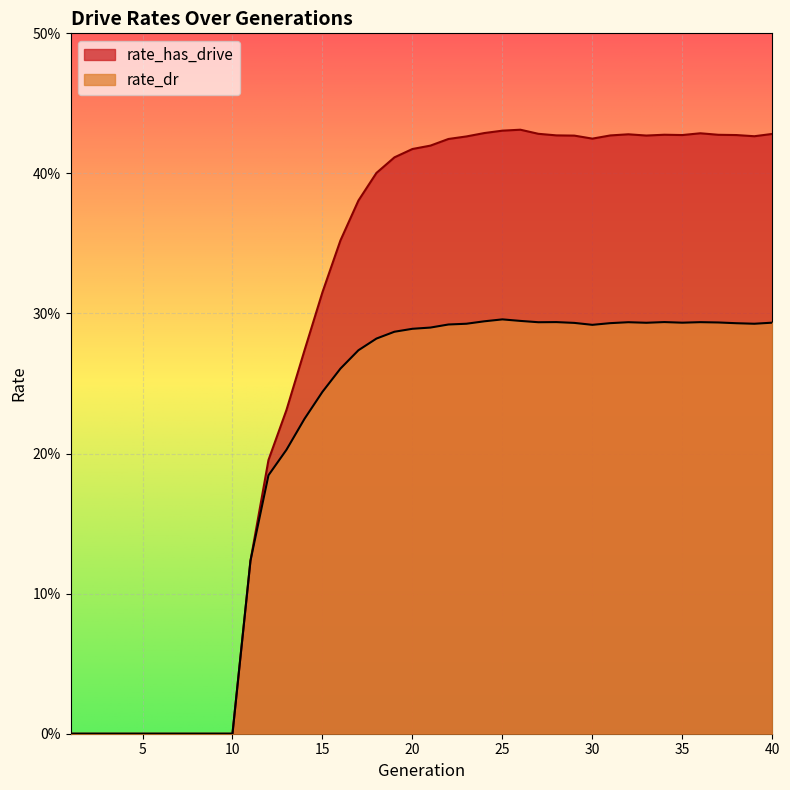

Which category has the lowest value across all series?

1